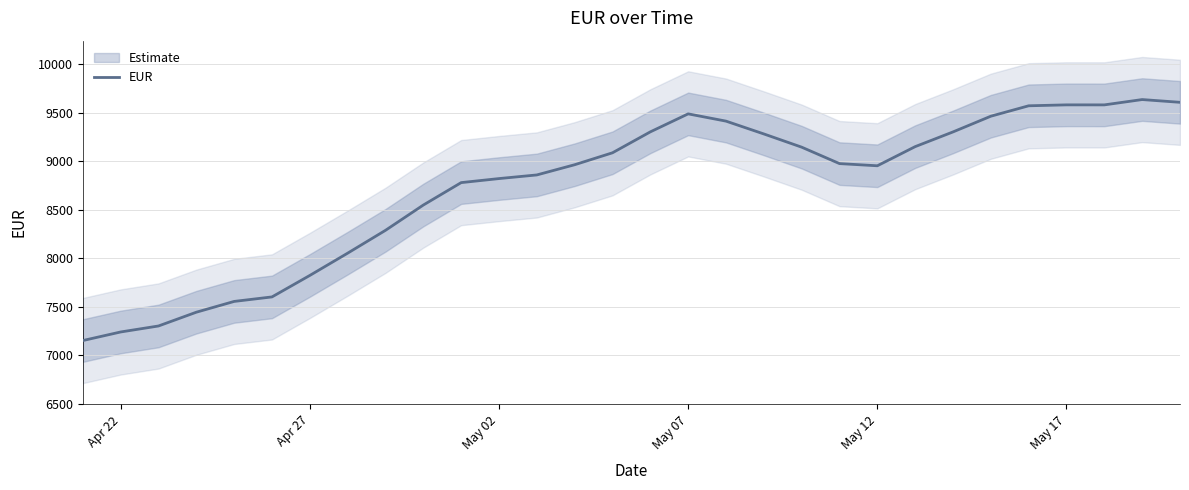

What is the lowest value of the EUR series?

7152.9